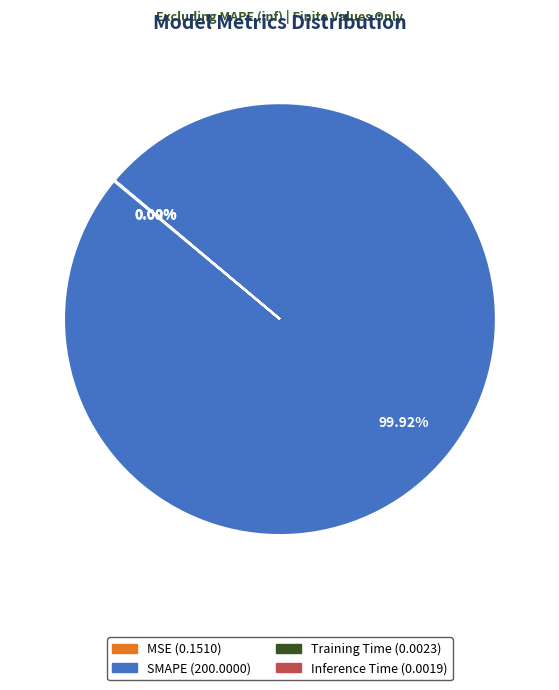

To the nearest percent, what is the difference between the largest and smallest slice percentages?

100%